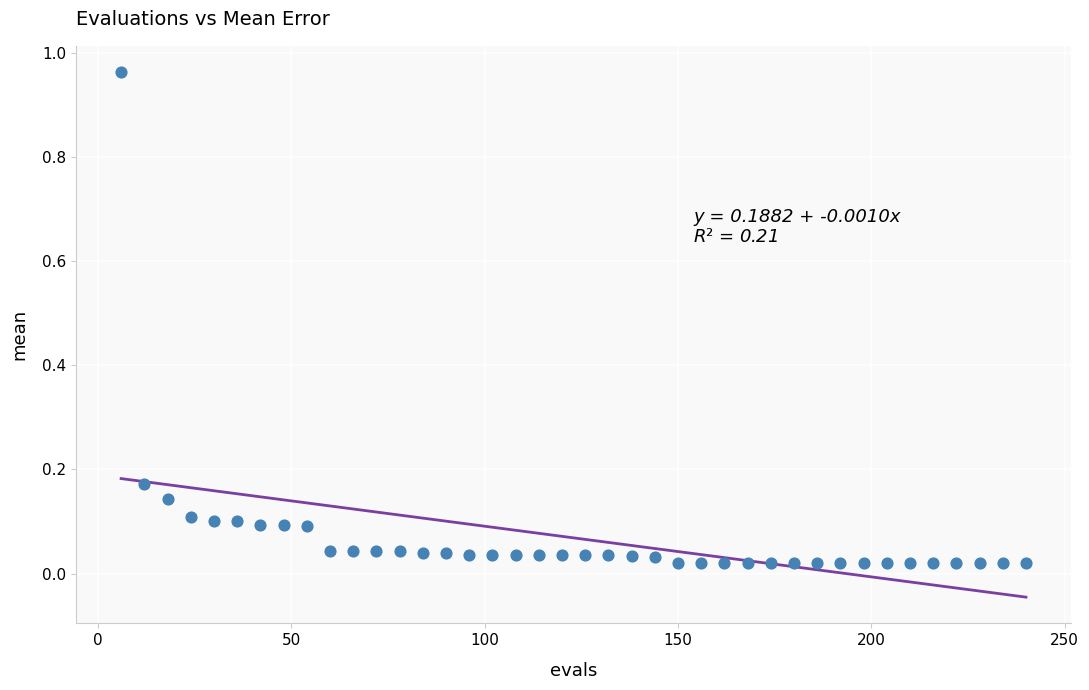

What is the range of X values (max minus min)?

234.0